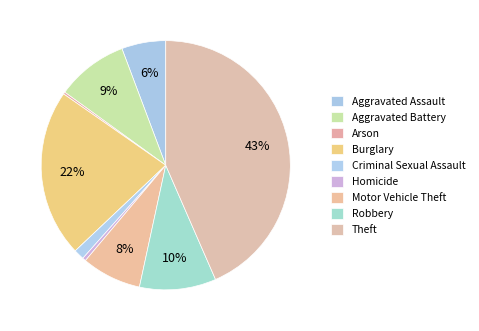

To the nearest percent, what is the difference between the largest and smallest slice percentages?

43%